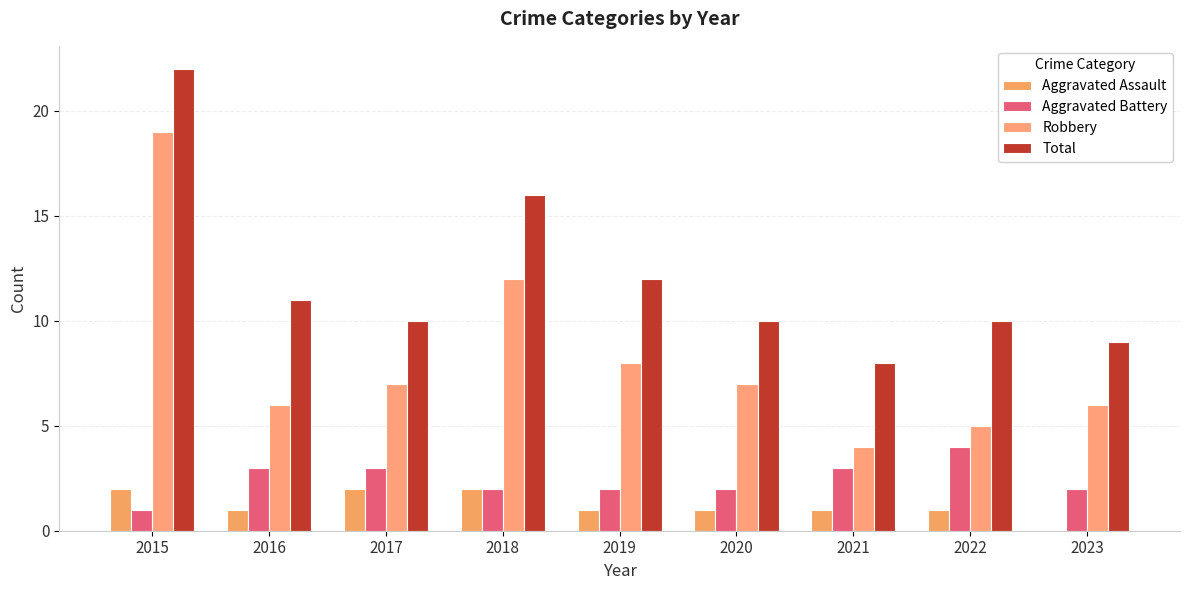

What are all the series names shown in the legend?

Aggravated Assault, Aggravated Battery, Robbery, Total